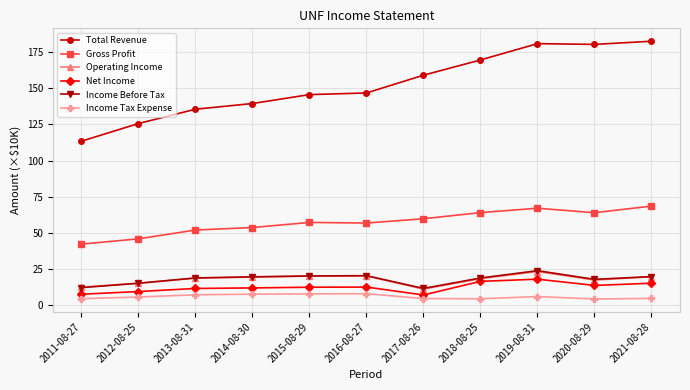

True or false: Total Revenue and Net Income intersect in this chart.

False